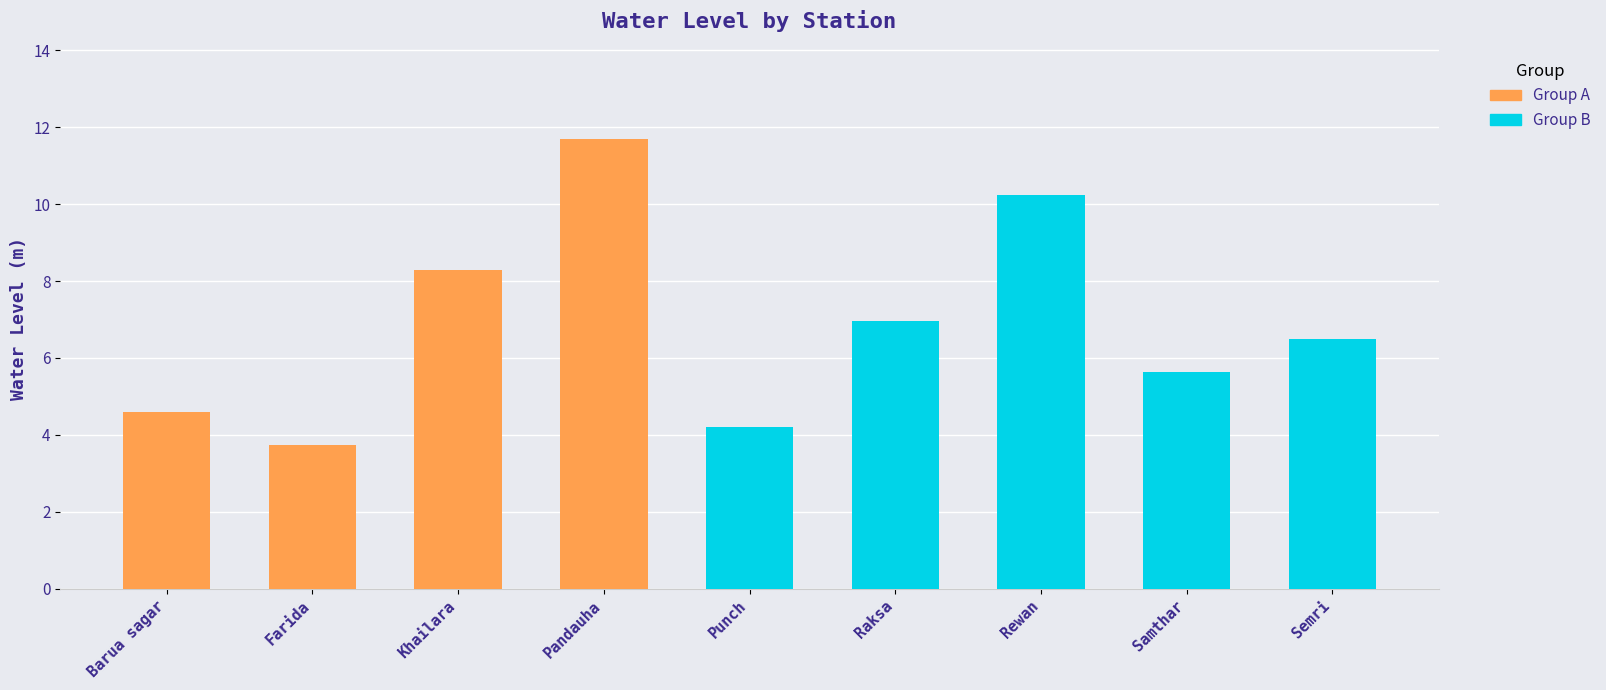

What position from the right is Pandauha?

6